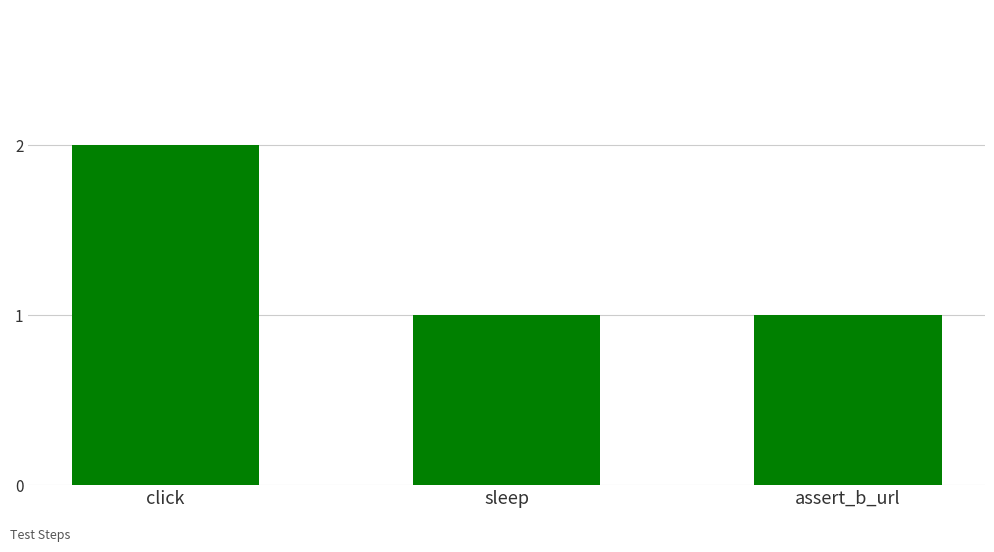

The chart shows a value of 0 at sleep. True or false?

False